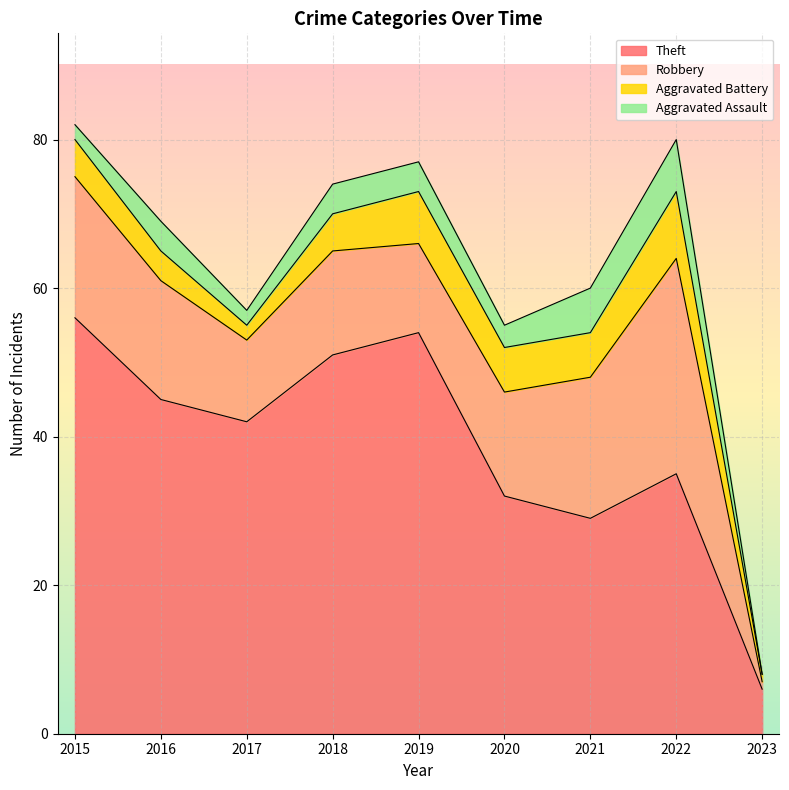

At which label does Aggravated Battery reach its peak?

2022